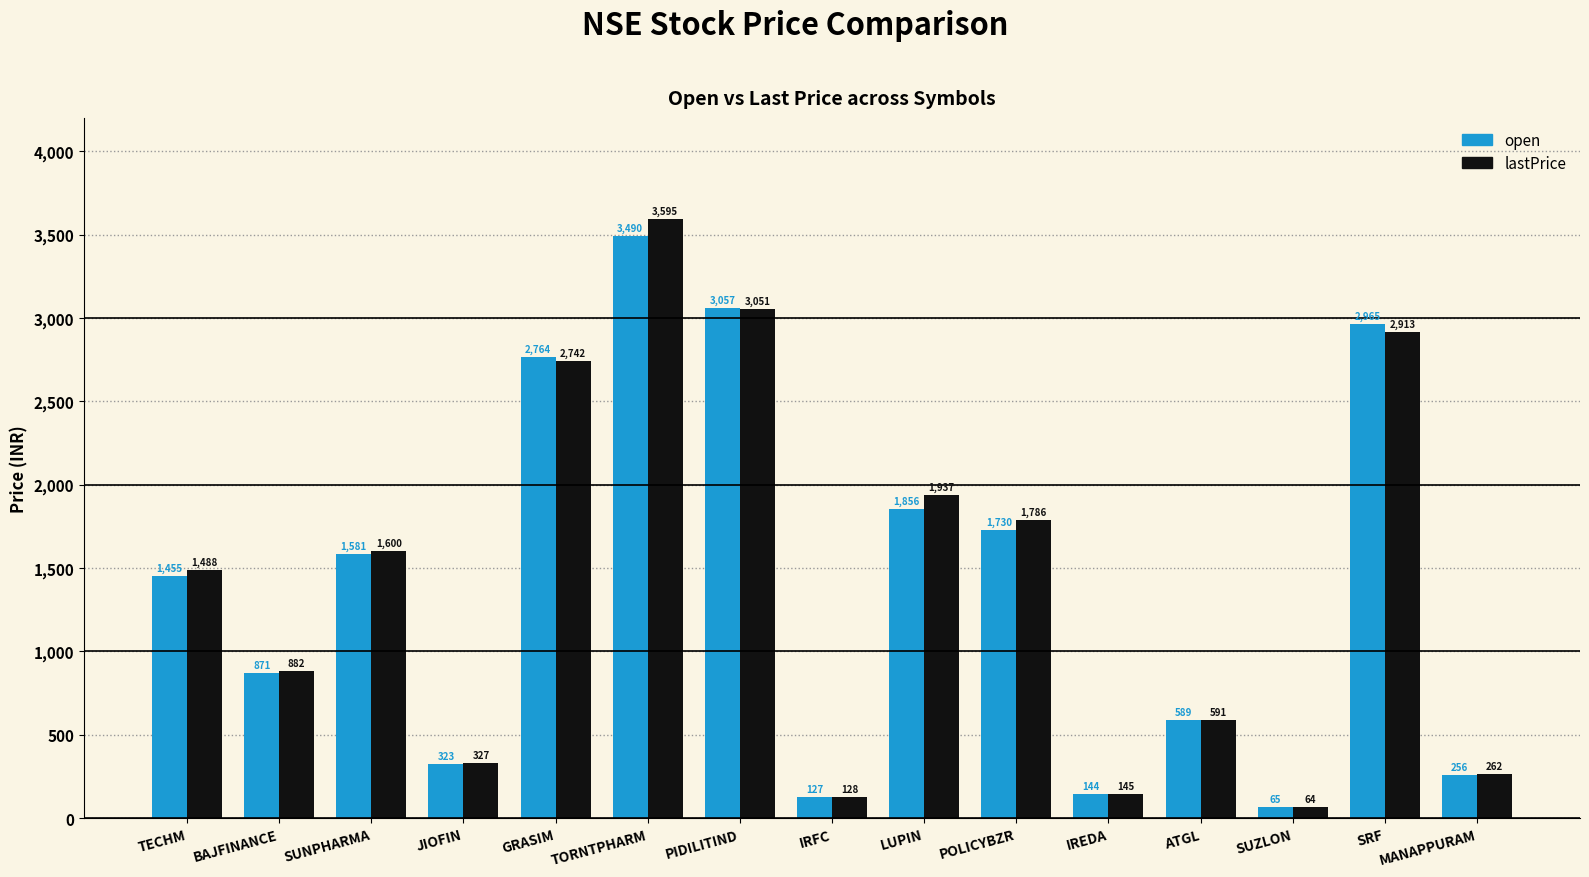

The value of open at SRF is 2965.0. True or false?

True